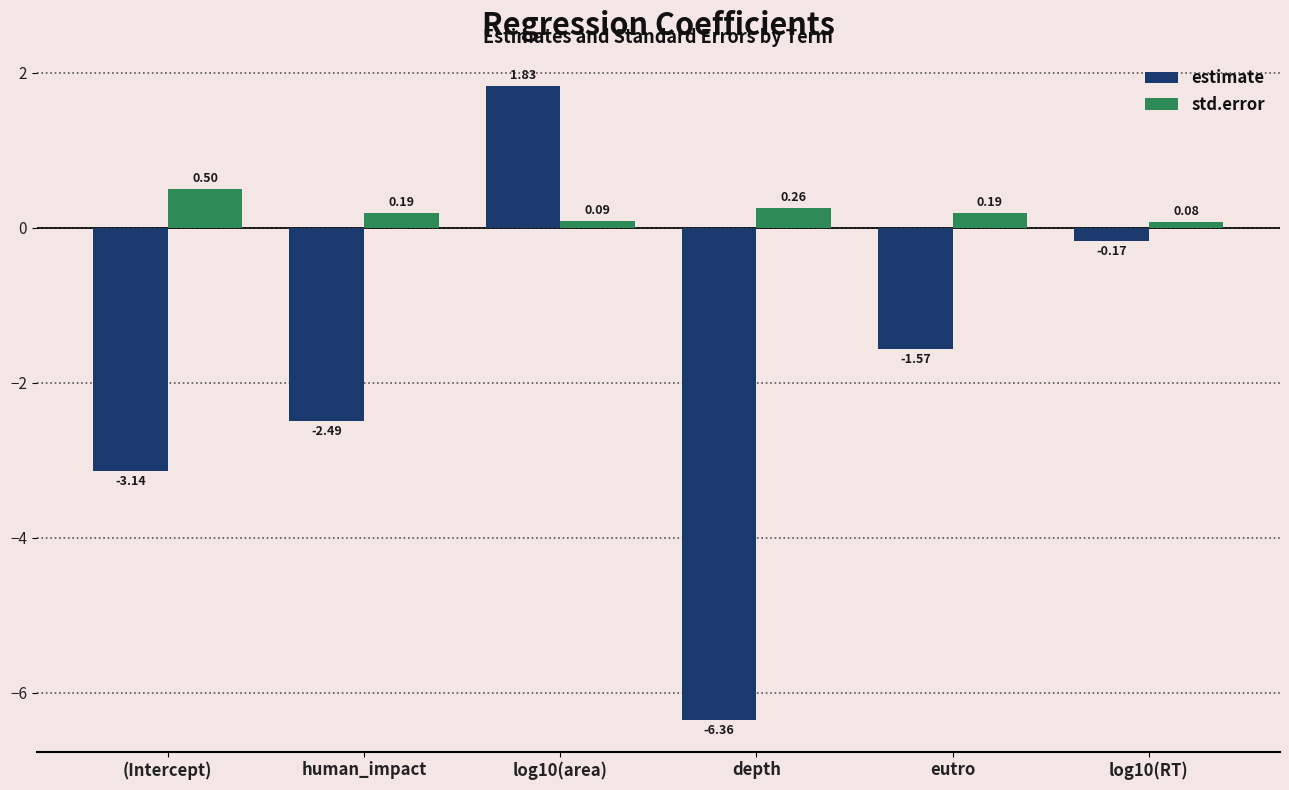

Which series changed the most between human_impact and log10(RT)?

estimate